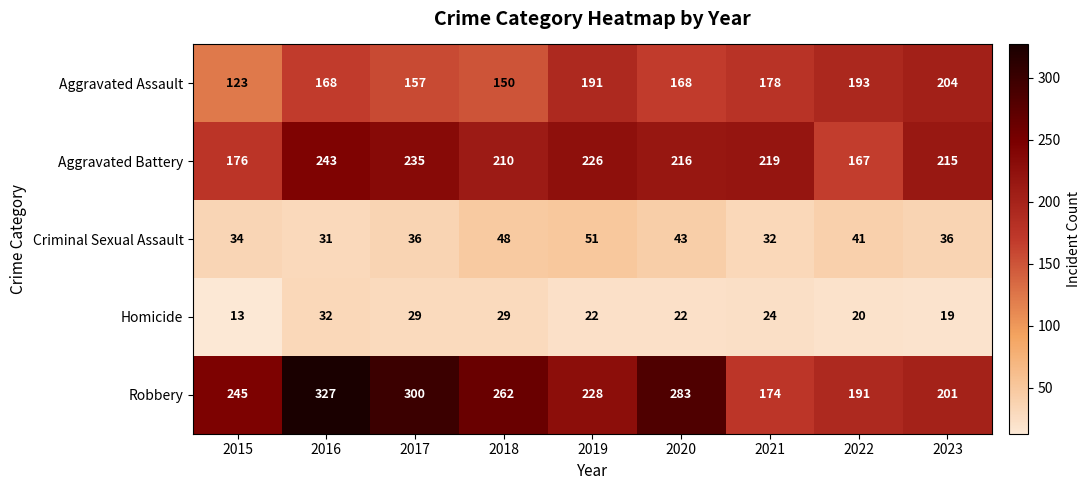

What value does the Aggravated Assault series have at 2017, to the nearest 5?

155